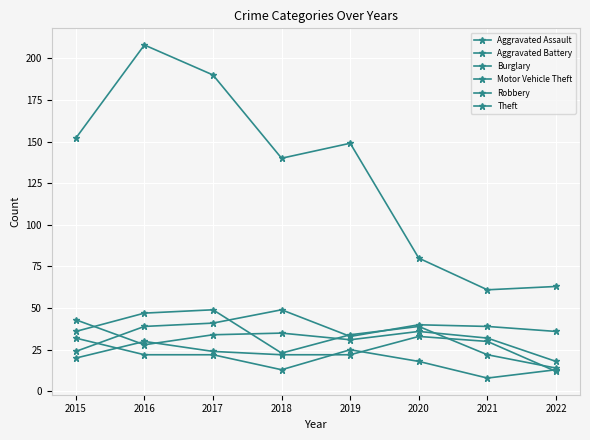

Rank the series by their maximum value, from lowest to highest.

Burglary, Aggravated Assault, Aggravated Battery, Motor Vehicle Theft, Robbery, Theft